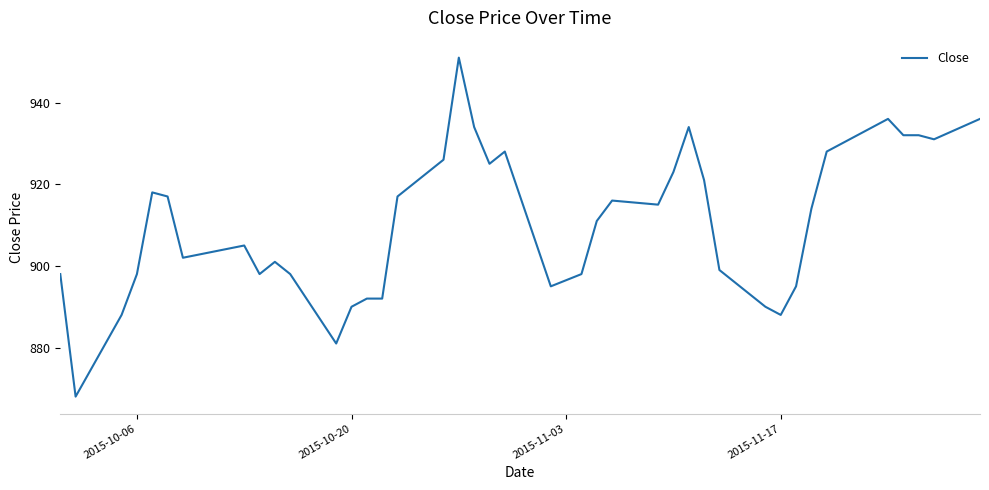

What is the maximum value shown in the chart?

951